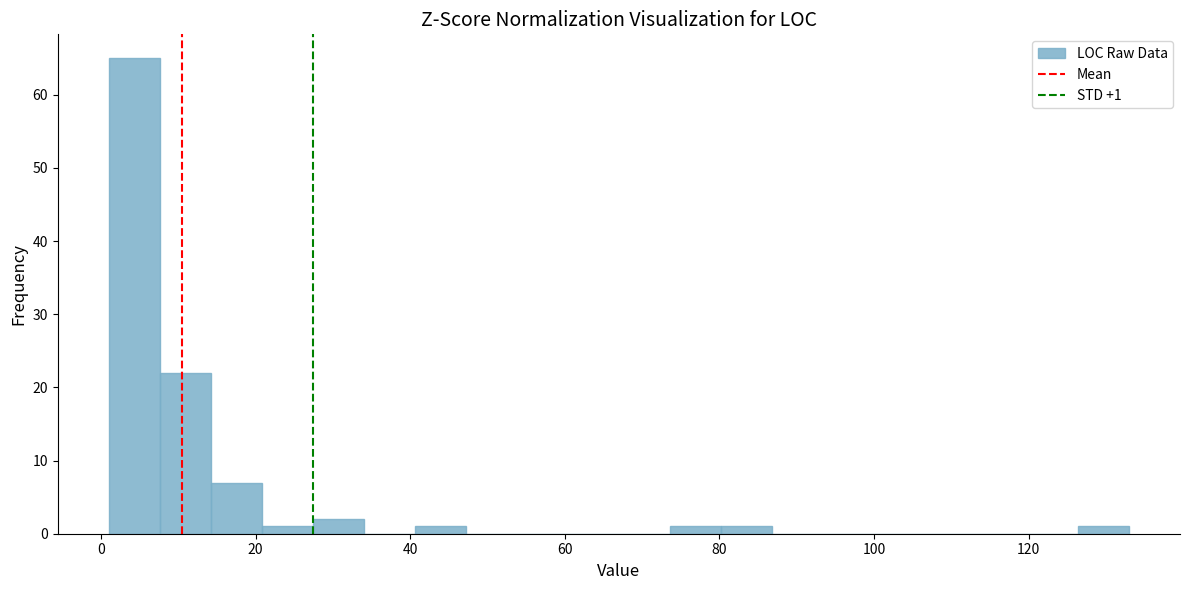

Read against the x-axis, roughly where is the centre of the tallest bar?

4